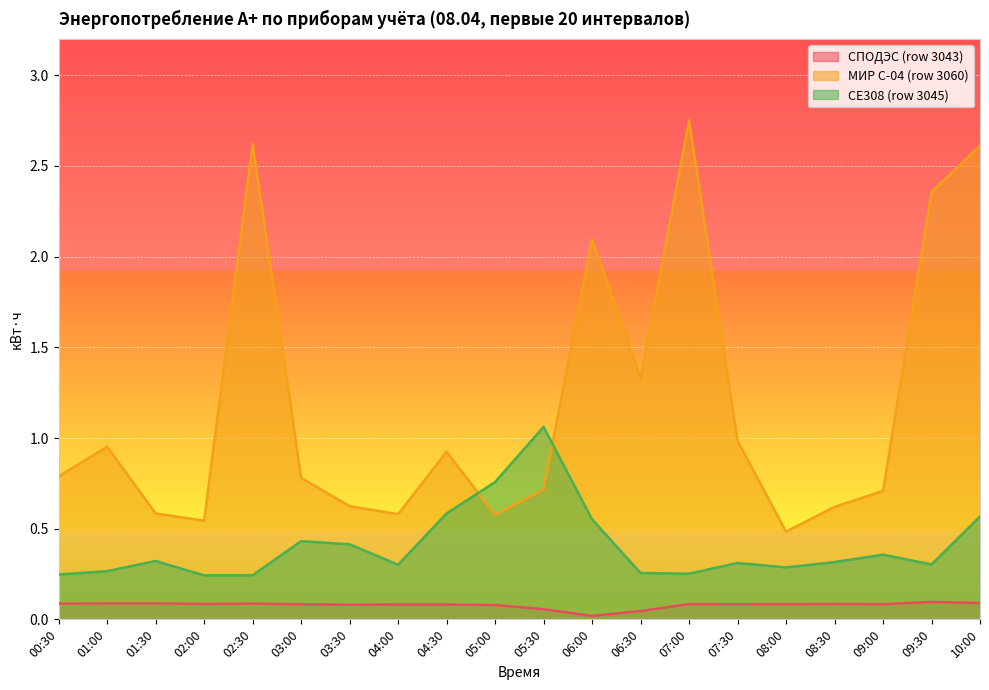

The value of СЕ308 (row 3045) at 01:30 is 0.3. True or false?

True